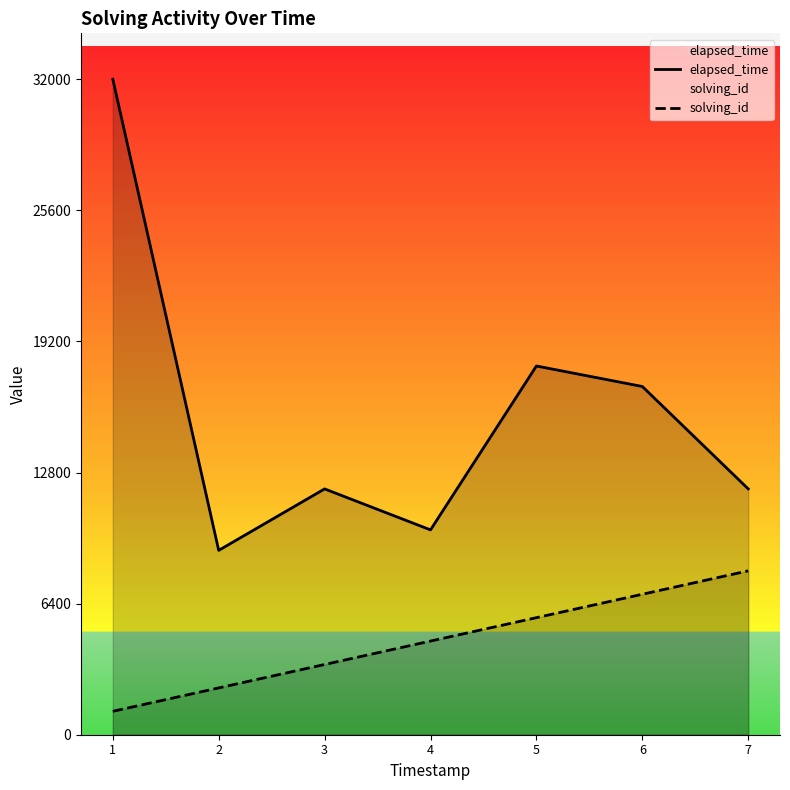

At which label does elapsed_time reach its minimum?

2